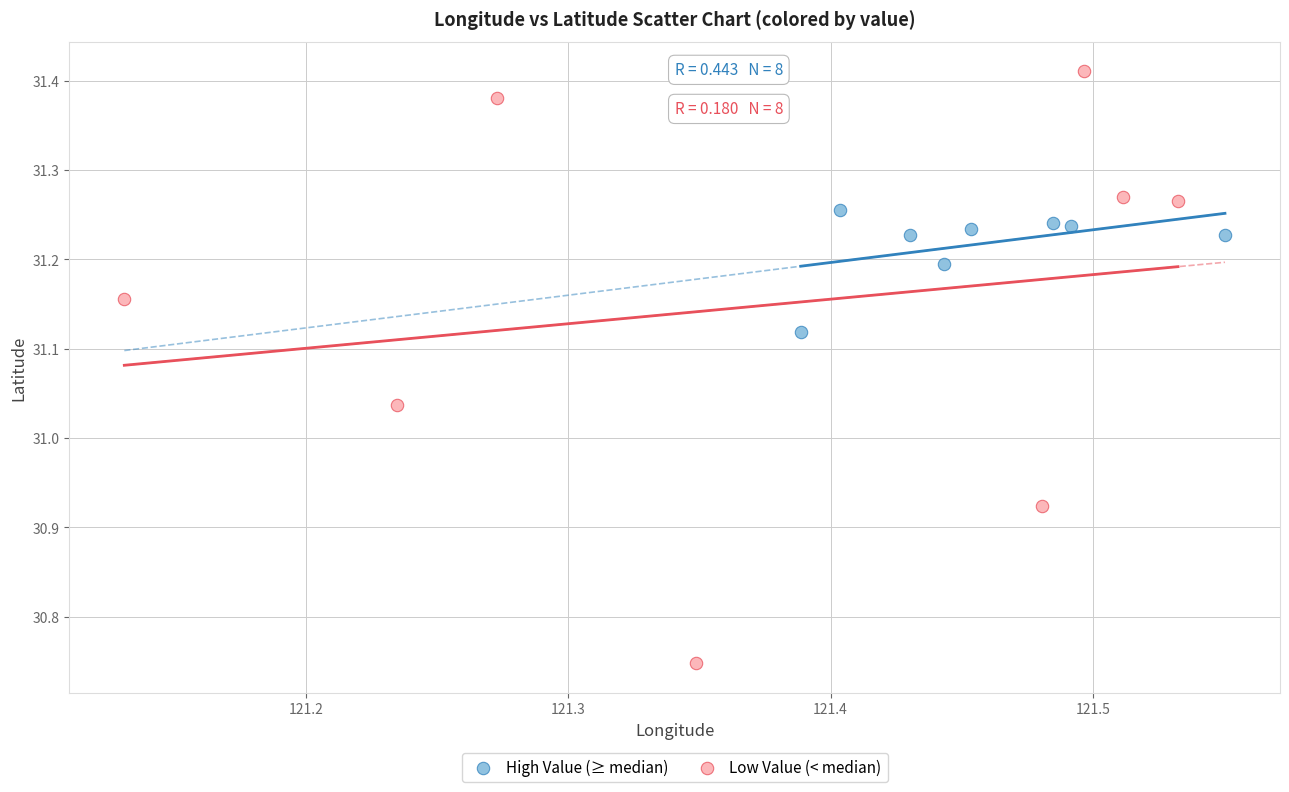

Which series has the largest Y range (max minus min)?

Low Value (< median)